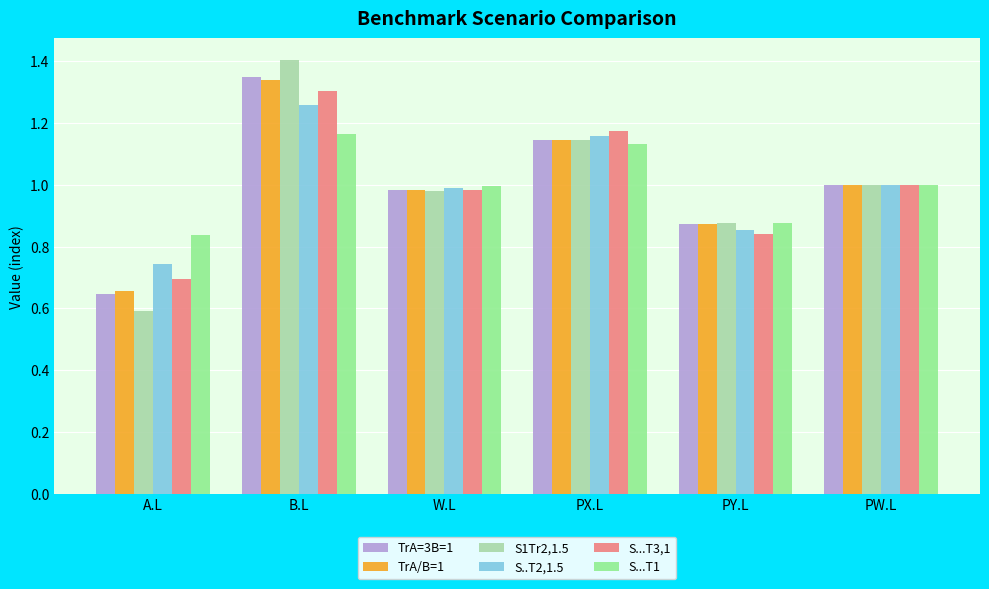

At which label does TrA=3B=1 first exceed 1?

B.L